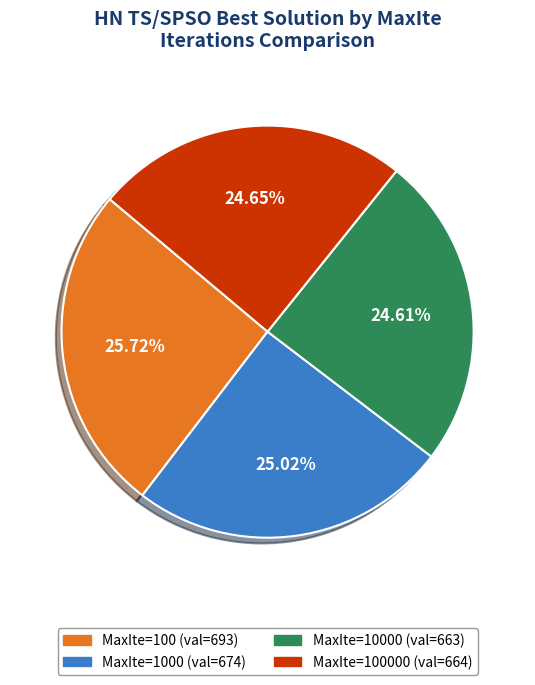

How many slices are in this pie chart?

4